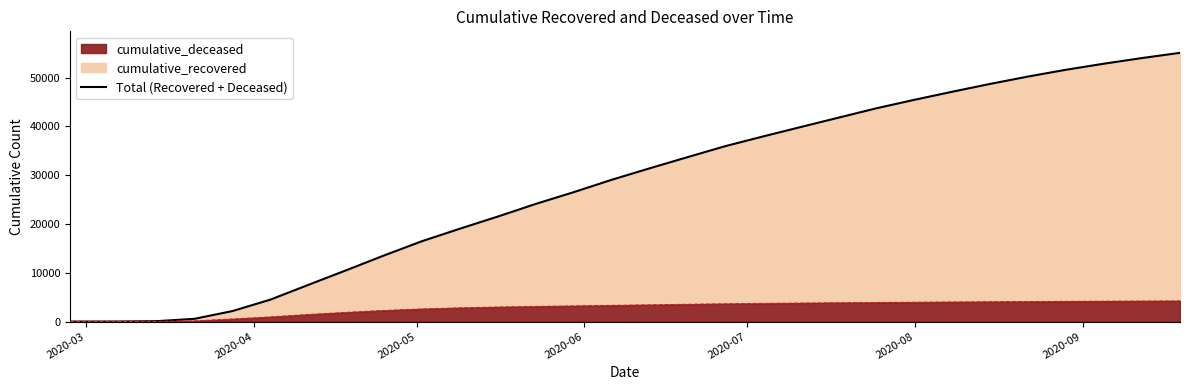

What is the average value?

28169